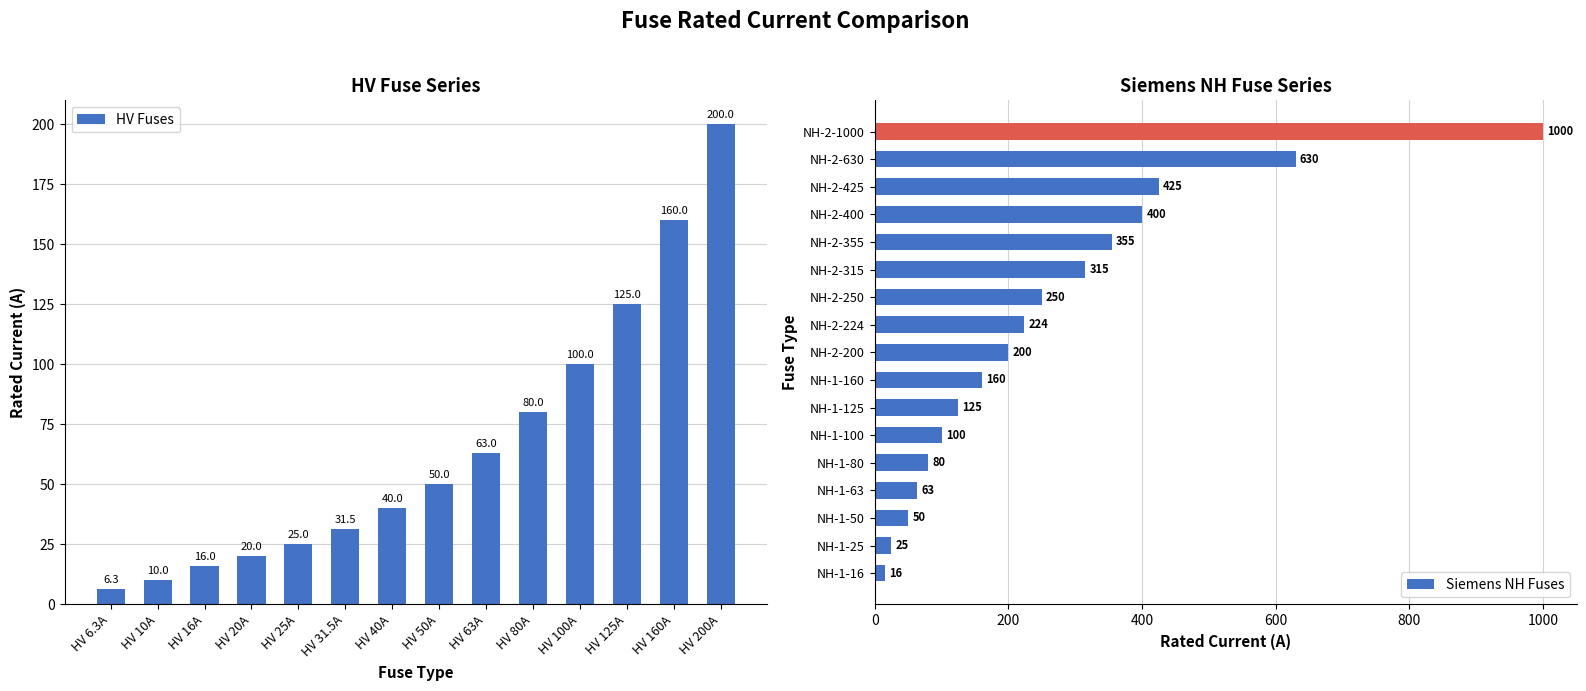

What is the difference between the values at HV 40A and HV 16A?

24.0